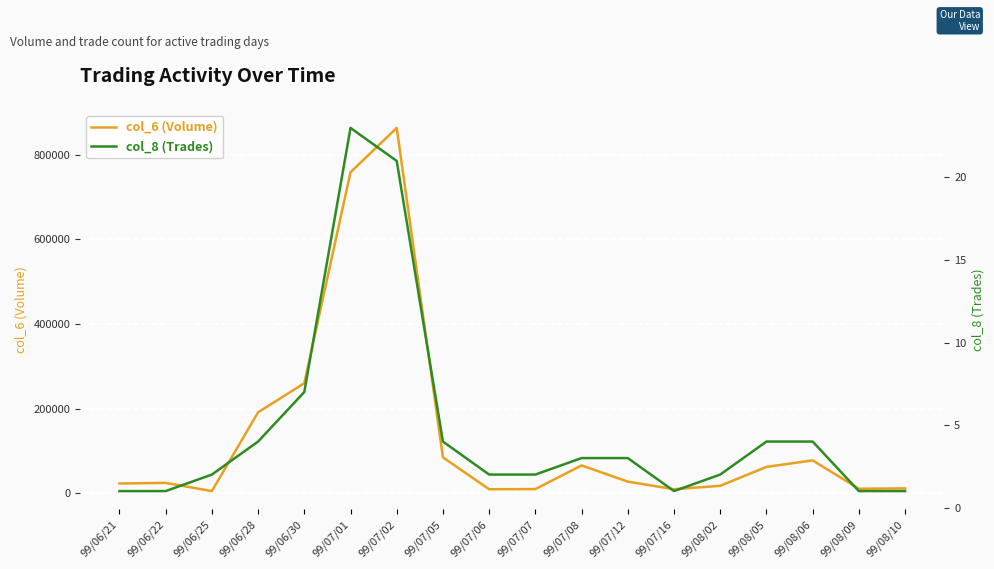

How many values in the col_8 (Trades) series are below 3?

9